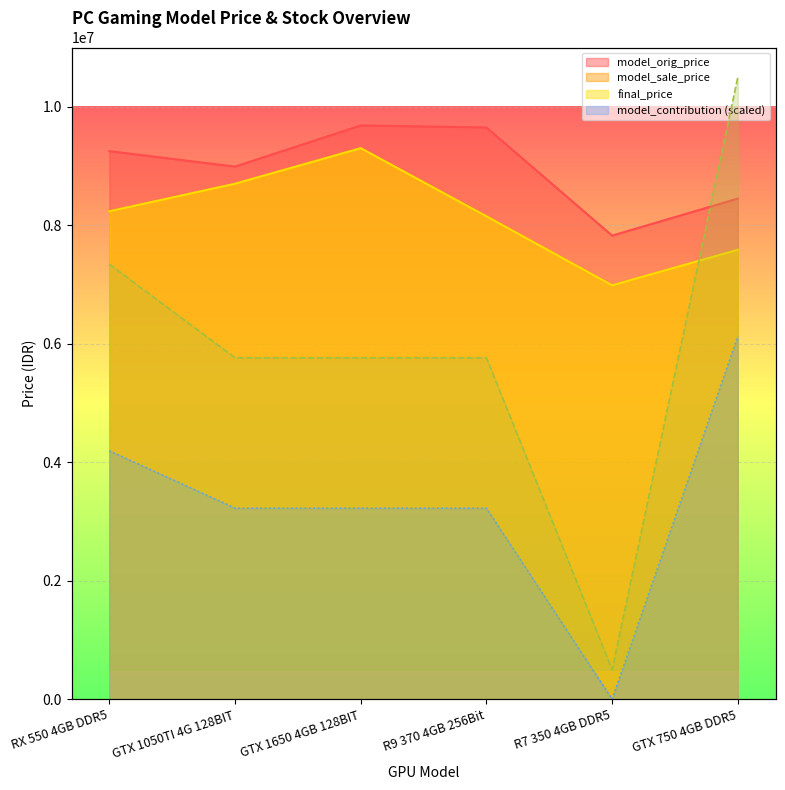

How many values in the model_sale_price series exceed 8235000?

2